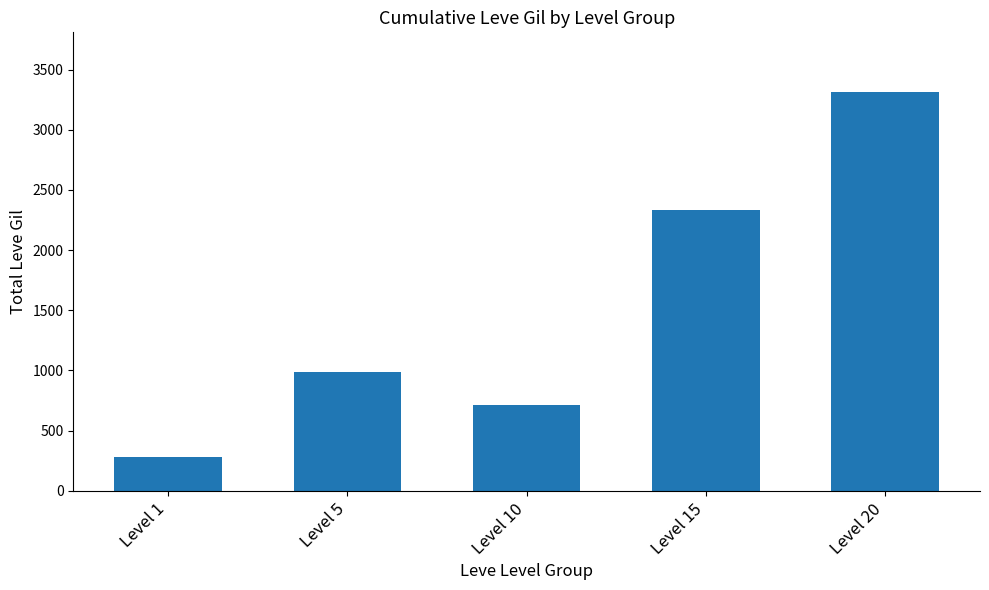

What is the value of the 2nd bar from the left?

990